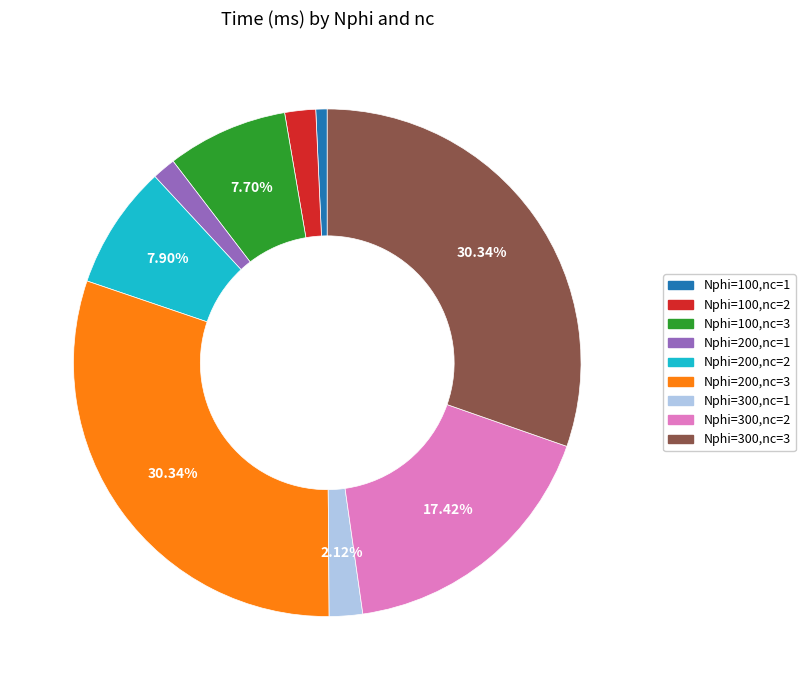

Combined, do Nphi=300,nc=3 and Nphi=100,nc=2 account for over 50%?

No